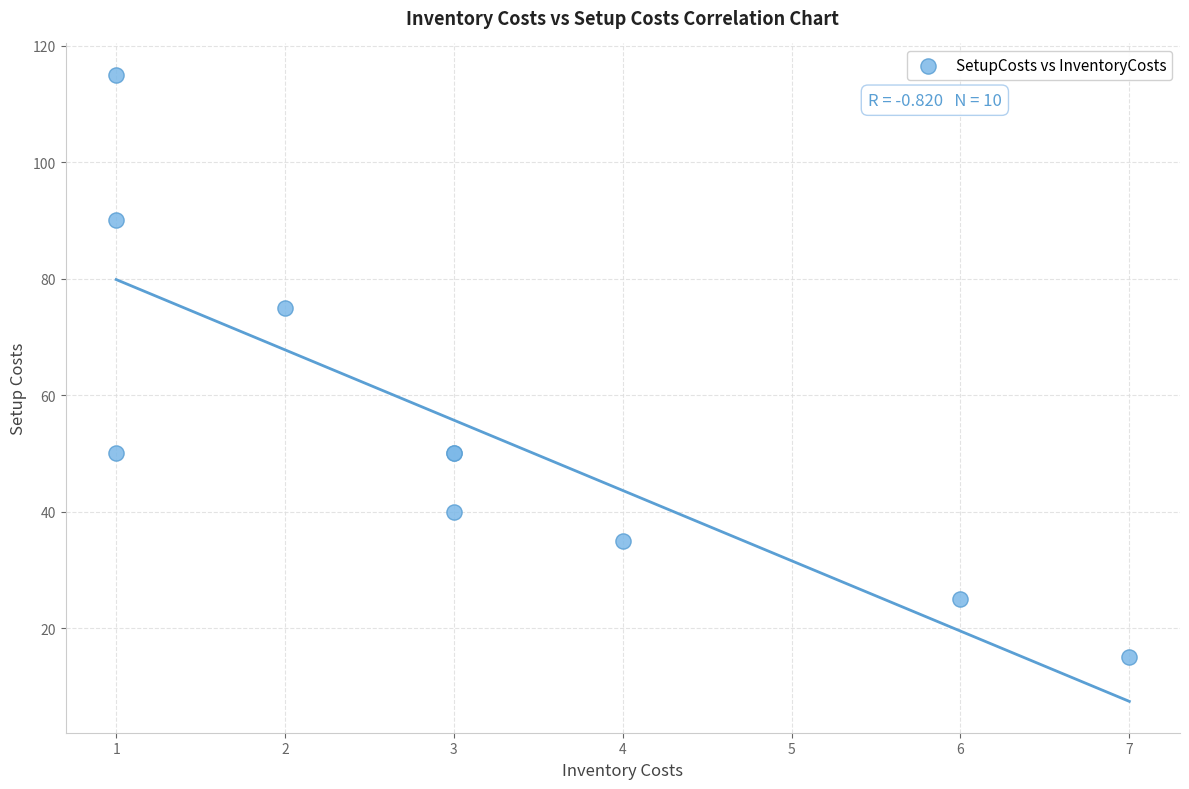

What Y value in the scatter plot is closest to 65?

75